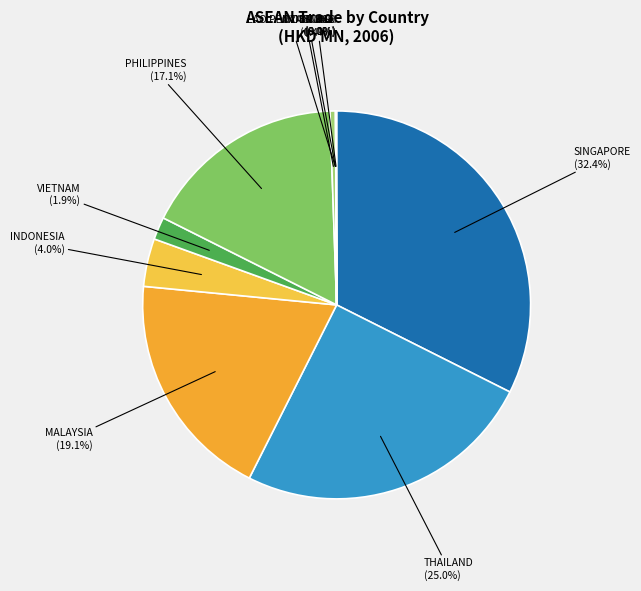

Approximately how many times larger is the value at MALAYSIA compared to MYANMAR?

42.6